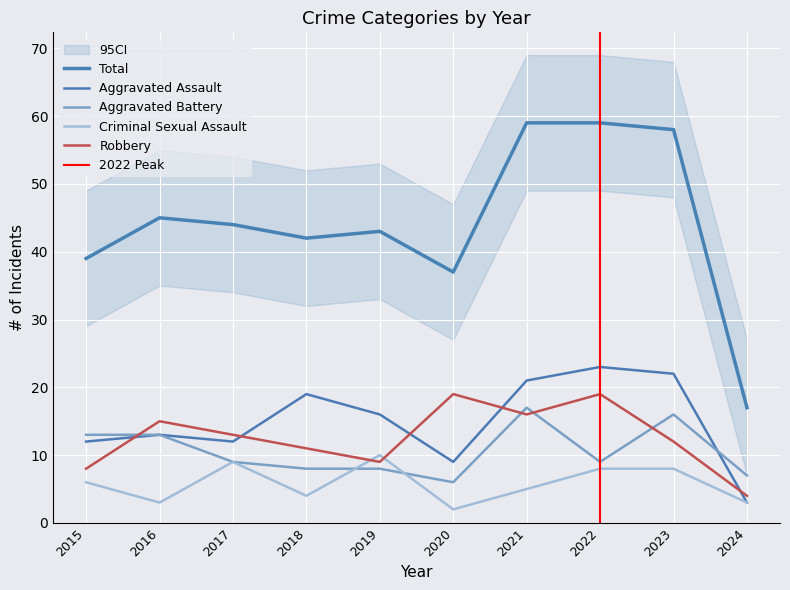

Reading right to left, what are all the values shown in this chart?

Aggravated Assault: 2024=3	2023=22	2022=23	2021=21	2020=9	2019=16	2018=19	2017=12	2016=13	2015=12
Aggravated Battery: 2024=7	2023=16	2022=9	2021=17	2020=6	2019=8	2018=8	2017=9	2016=13	2015=13
Criminal Sexual Assault: 2024=3	2023=8	2022=8	2021=5	2020=2	2019=10	2018=4	2017=9	2016=3	2015=6
Robbery: 2024=4	2023=12	2022=19	2021=16	2020=19	2019=9	2018=11	2017=13	2016=15	2015=8
Total: 2024=17	2023=58	2022=59	2021=59	2020=37	2019=43	2018=42	2017=44	2016=45	2015=39